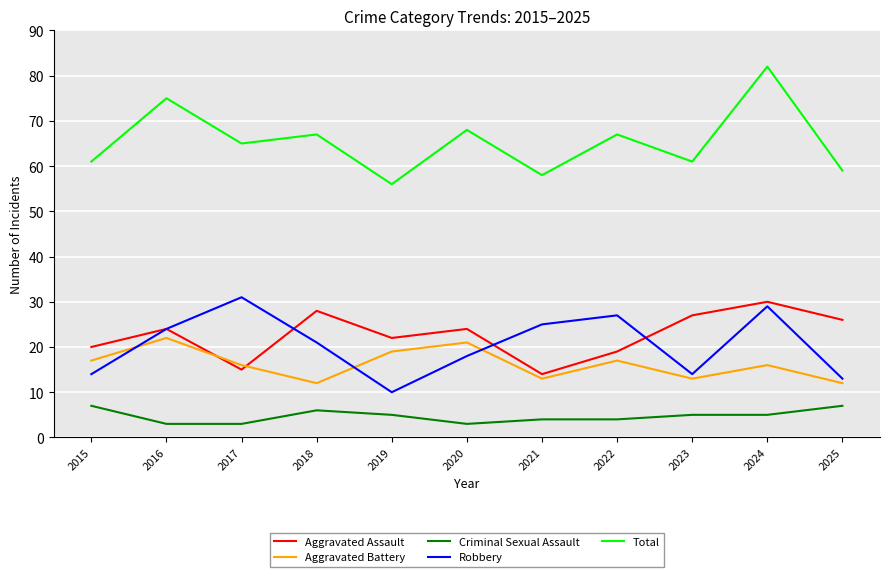

Rank the series by their maximum value, from lowest to highest.

Criminal Sexual Assault, Aggravated Battery, Aggravated Assault, Robbery, Total